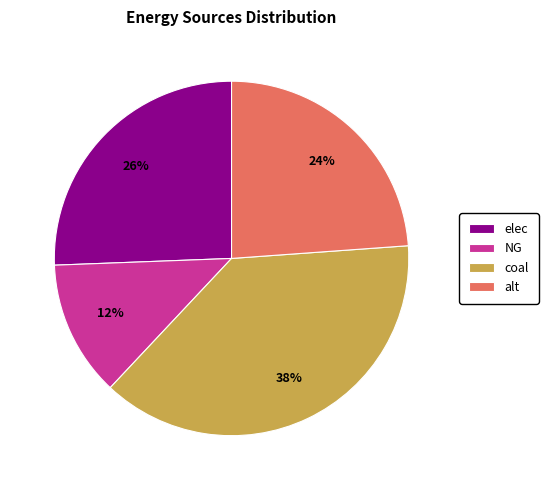

Rank the categories by value from highest to lowest.

coal, elec, alt, NG